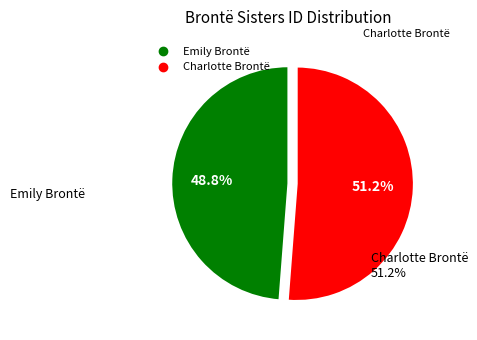

Which slice is the smallest?

Emily Brontë